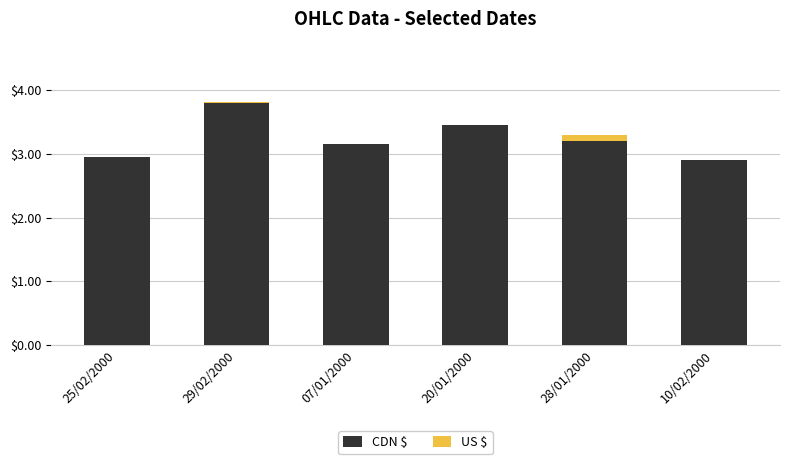

How many distinct data groups are displayed?

2